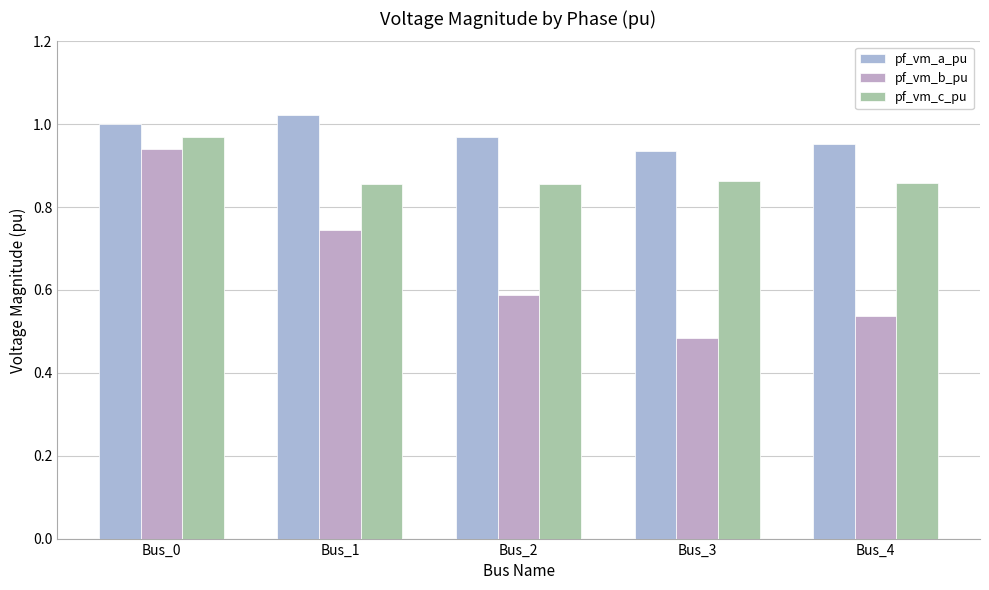

Rank the series at Bus_3 from highest to lowest value.

pf_vm_a_pu, pf_vm_c_pu, pf_vm_b_pu